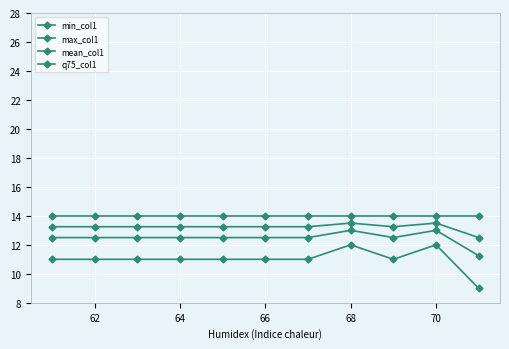

Does the chart display data point markers on the line(s)?

Yes